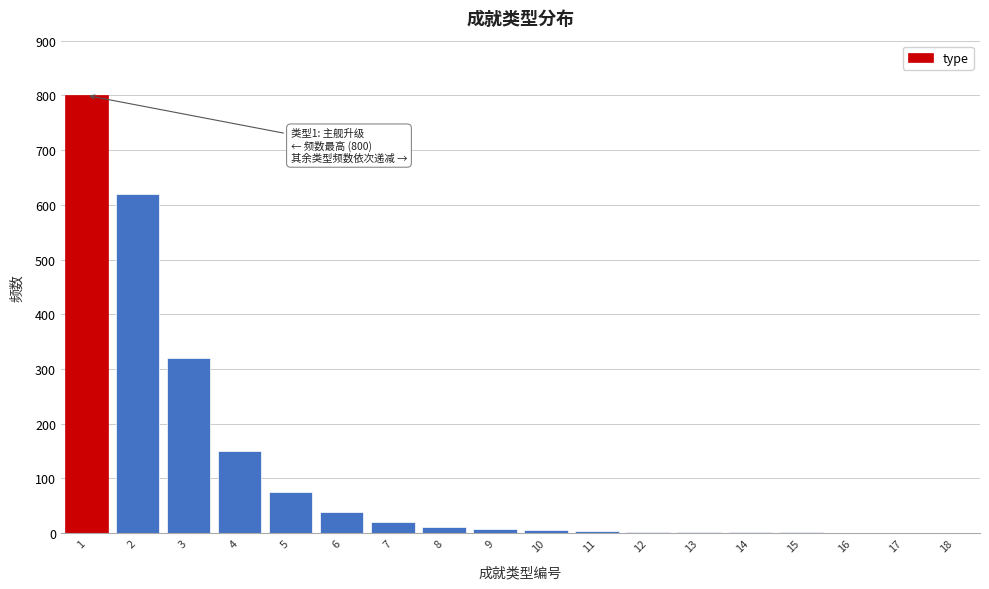

What is the sum of all values?

2065